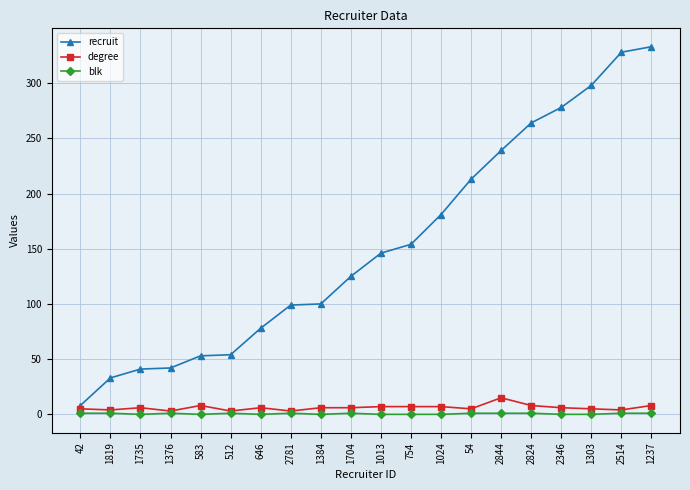

What is the label of the 15th point from the right?

512